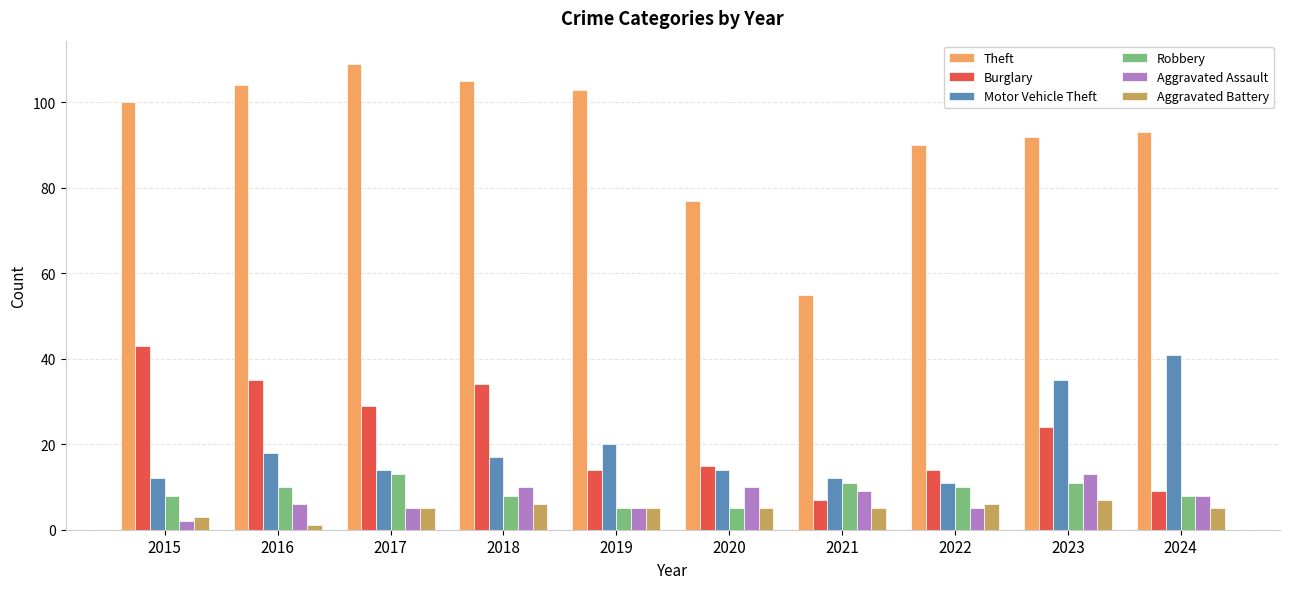

Does the chart contain any negative values?

No